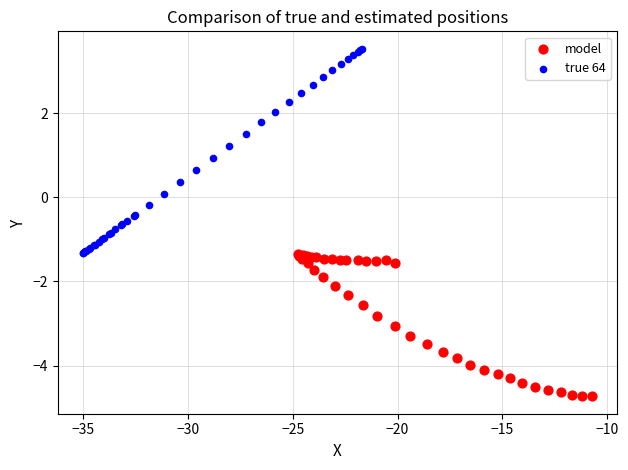

Which series reaches the minimum Y coordinate?

model